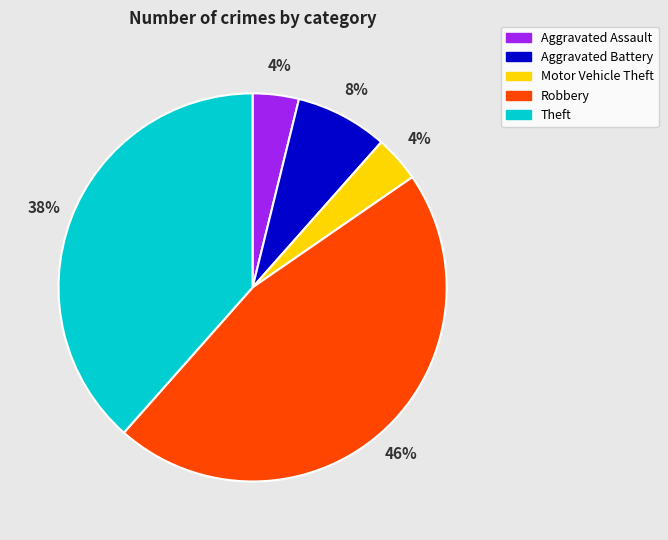

Which category has the biggest portion of the pie?

Robbery